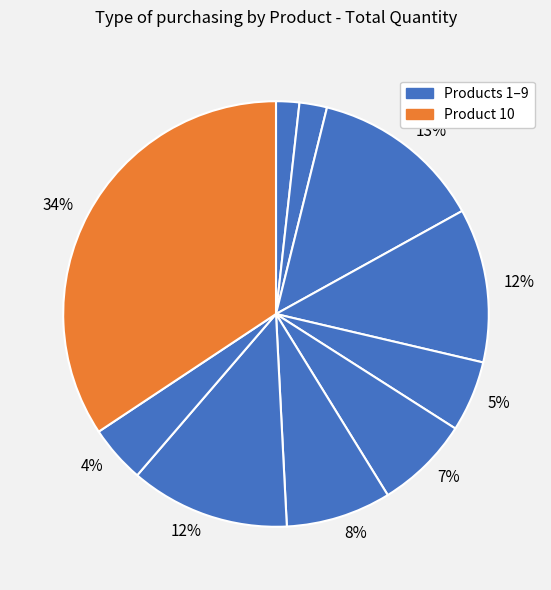

How many segments does this pie chart have?

10